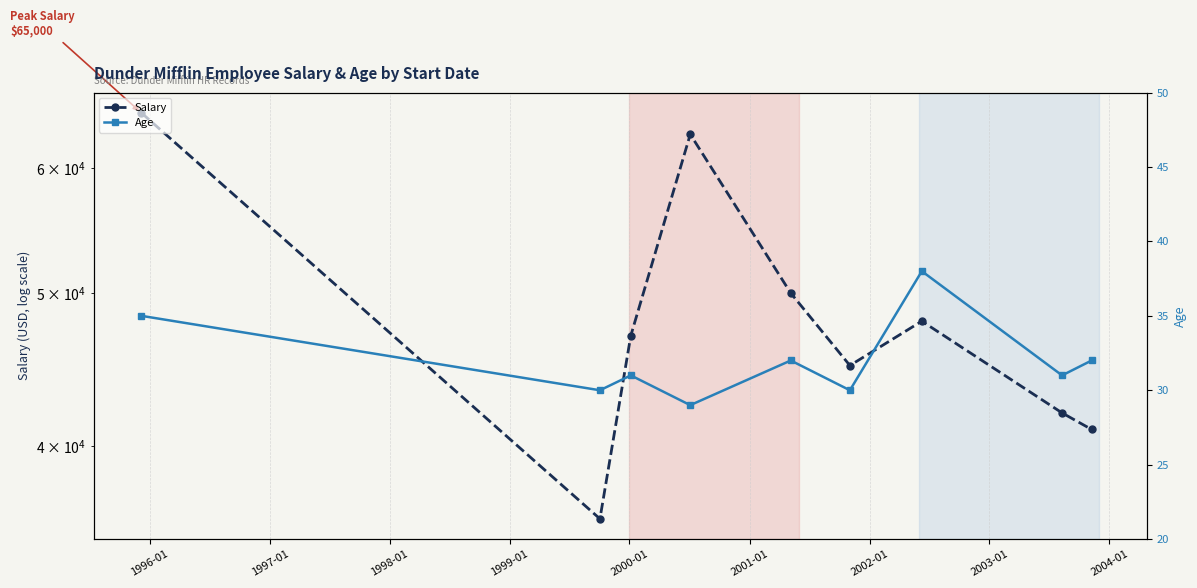

Is this an area chart (filled region under the line)?

No